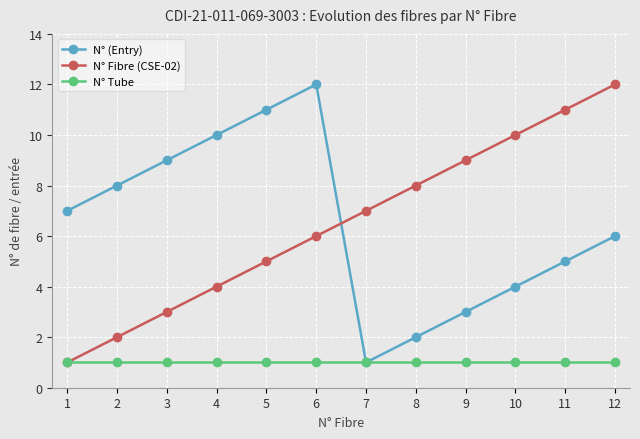

What is the spread (max minus min) of values at 4?

9